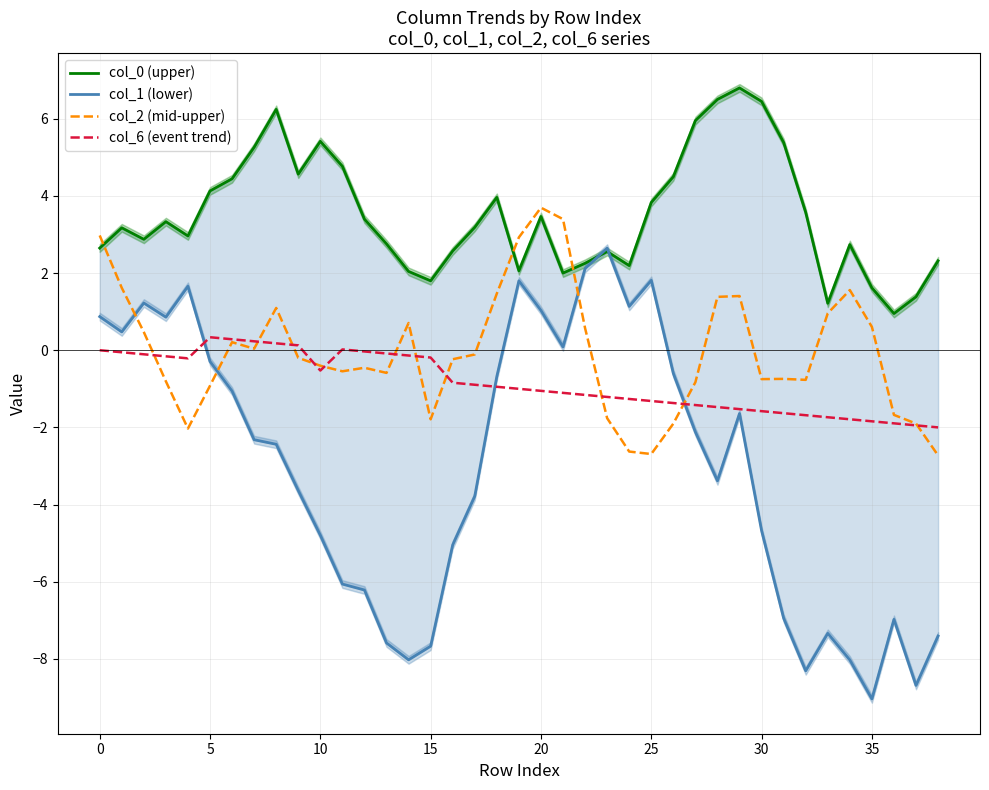

Rank the series at 38 from lowest to highest value.

col_1 (lower), col_2 (mid-upper), col_6 (event trend), col_0 (upper)